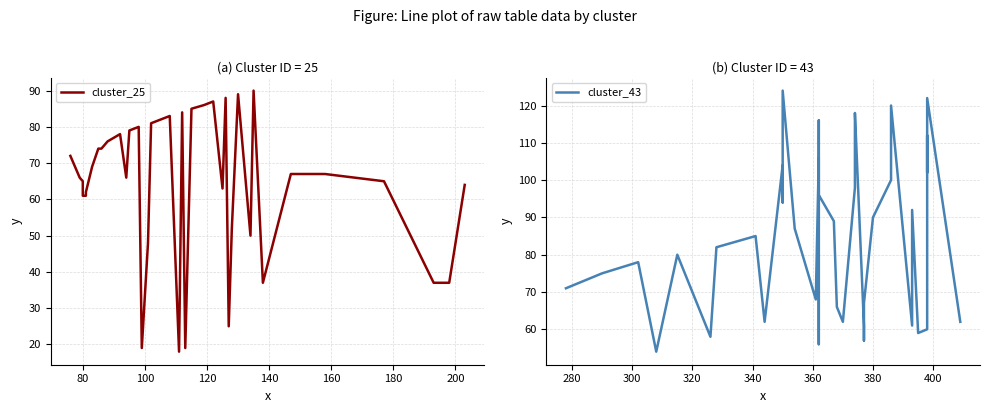

Rank the series by their maximum value, from highest to lowest.

cluster_43, cluster_25